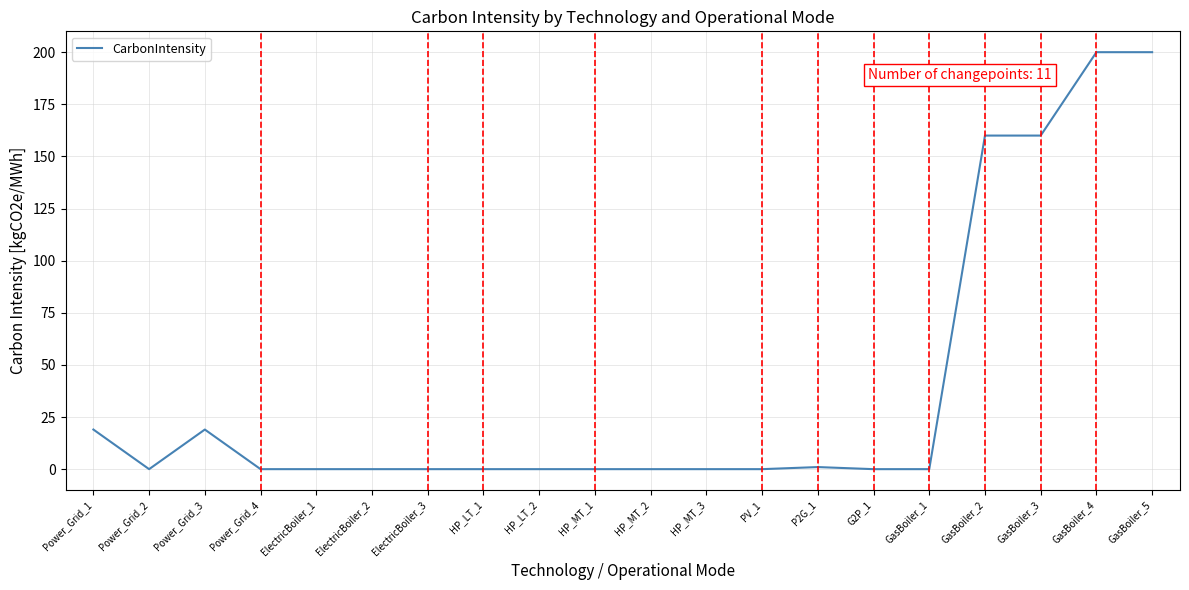

What is the difference between the second highest and second lowest values?

200